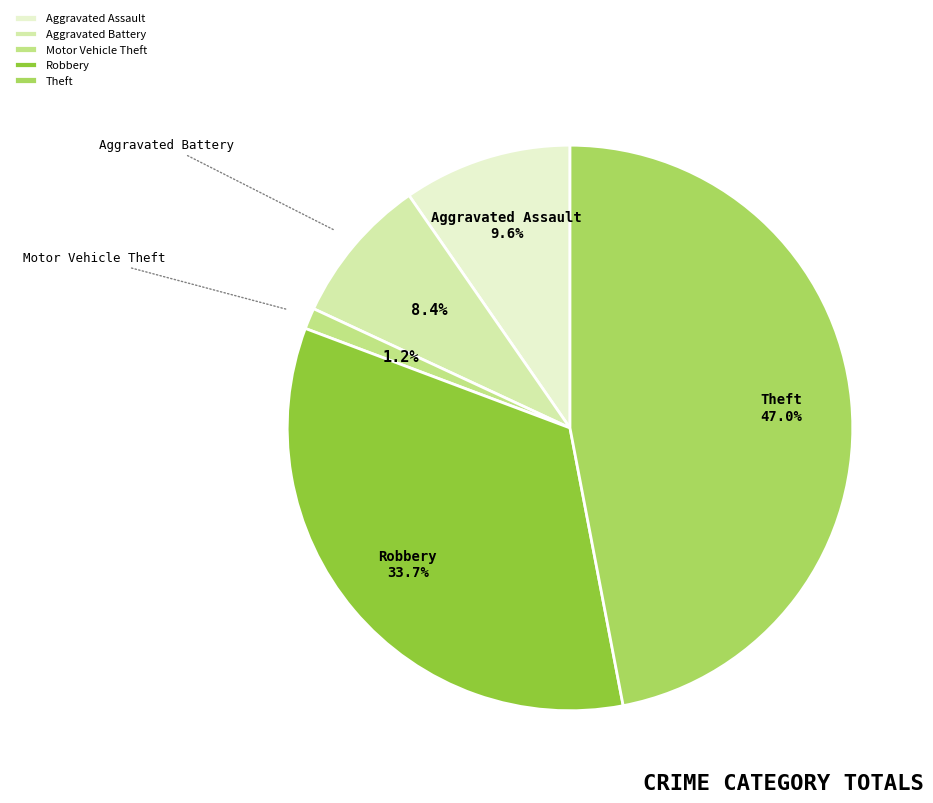

Combined, what portion of the pie is Motor Vehicle Theft and Robbery?

34.9%